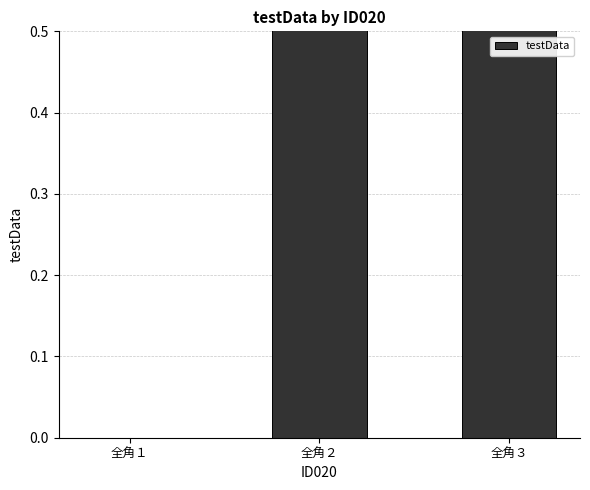

How many values are above zero?

2